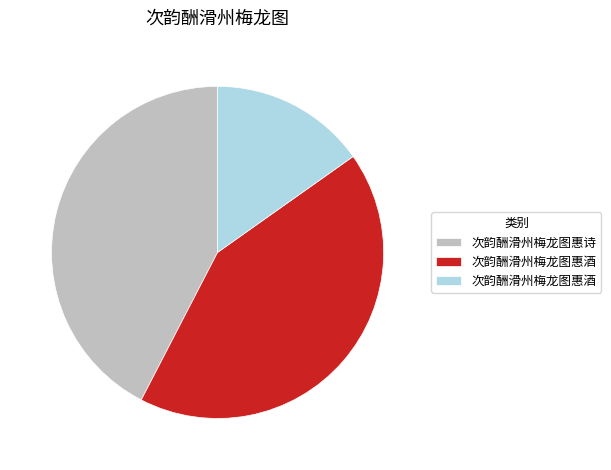

Is there a majority slice in this chart?

No